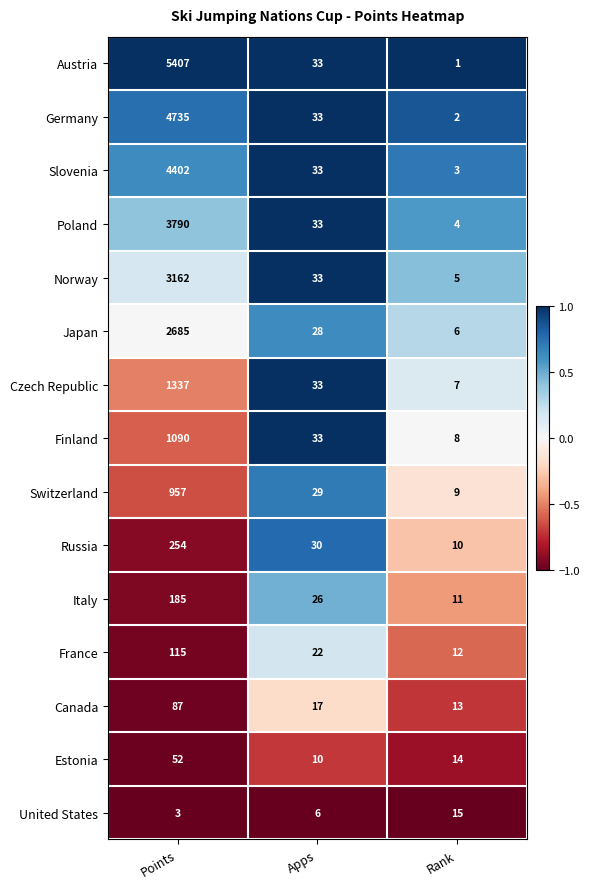

Is it true that Poland equals 7 at Rank?

False